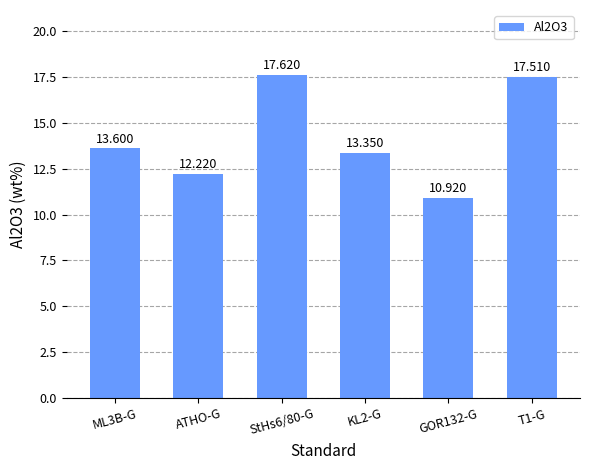

Which has a higher value, T1-G or StHs6/80-G?

StHs6/80-G